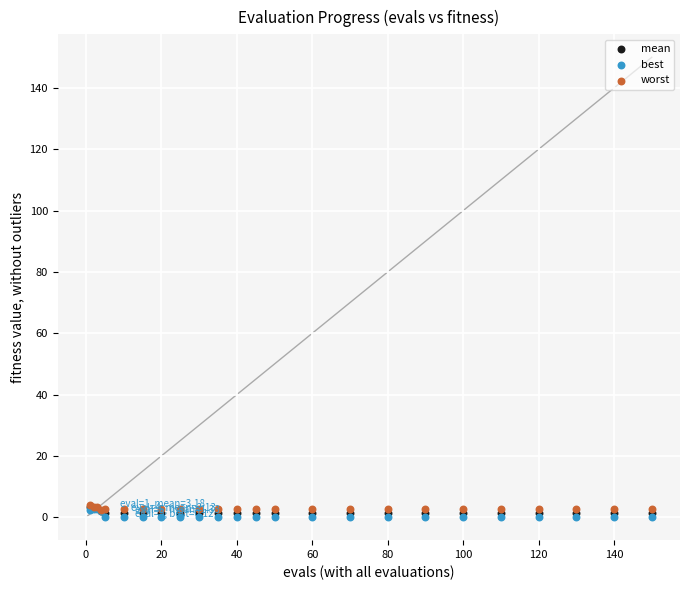

Which series has the largest Y range (max minus min)?

best